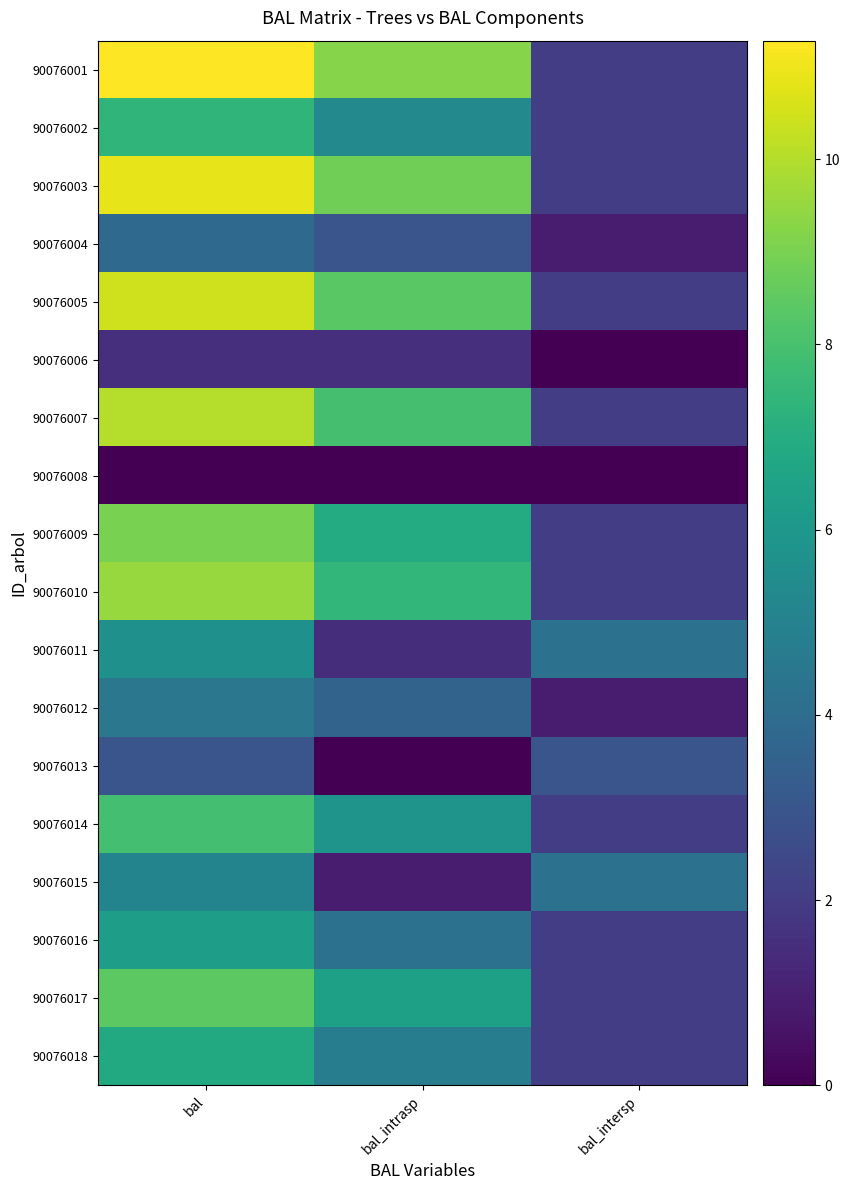

Which label corresponds to the smallest value in the chart?

bal_intersp